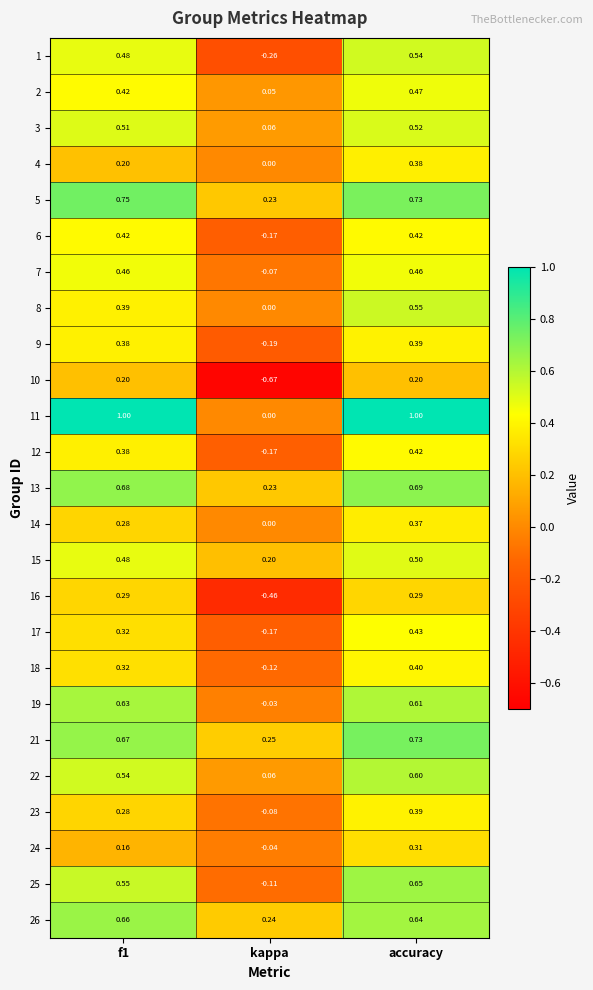

At which category does the chart reach its minimum across all series?

kappa